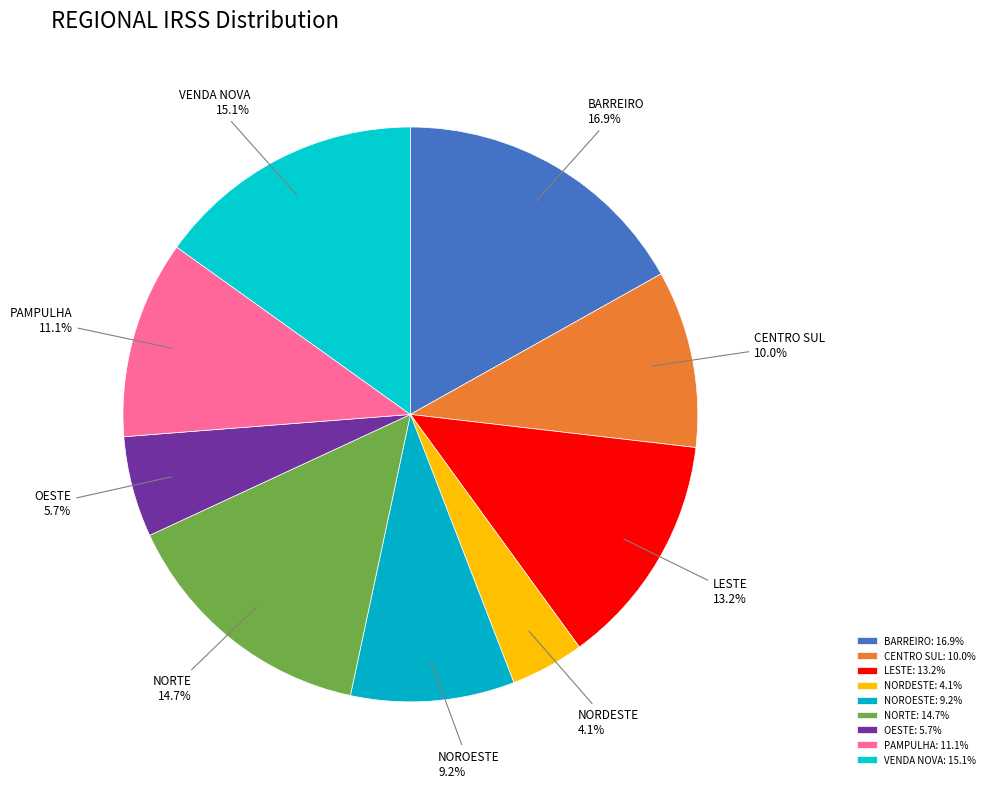

How many segments does this pie chart have?

9